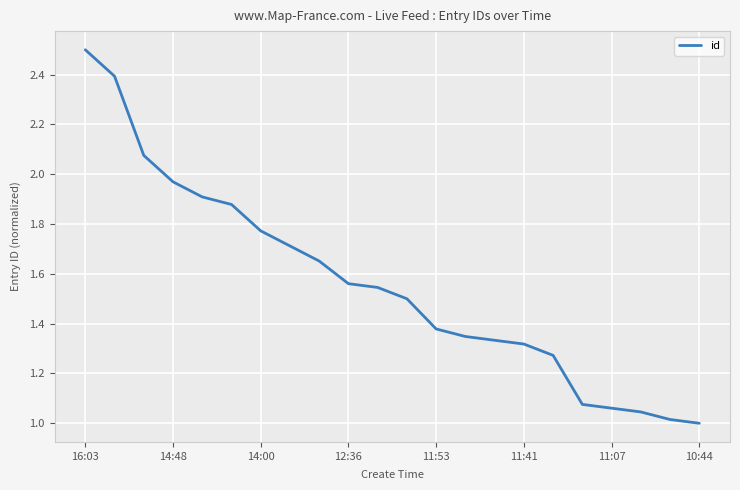

What is the greatest value displayed?

2.5